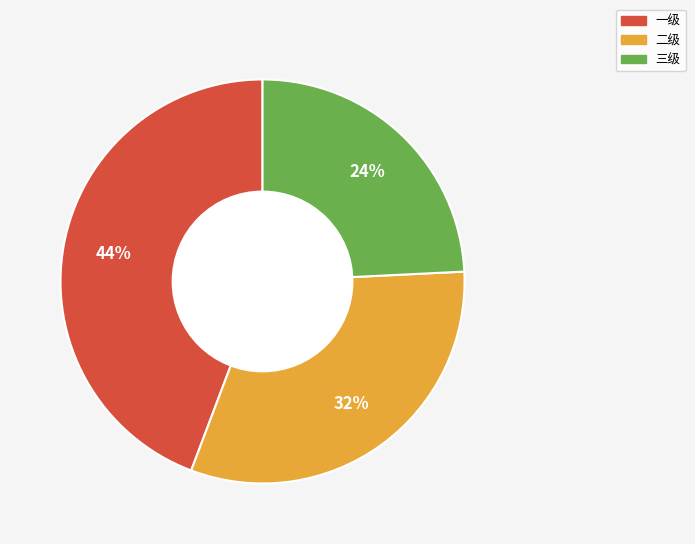

What percentage is the 三级 slice, to the nearest percent?

24%